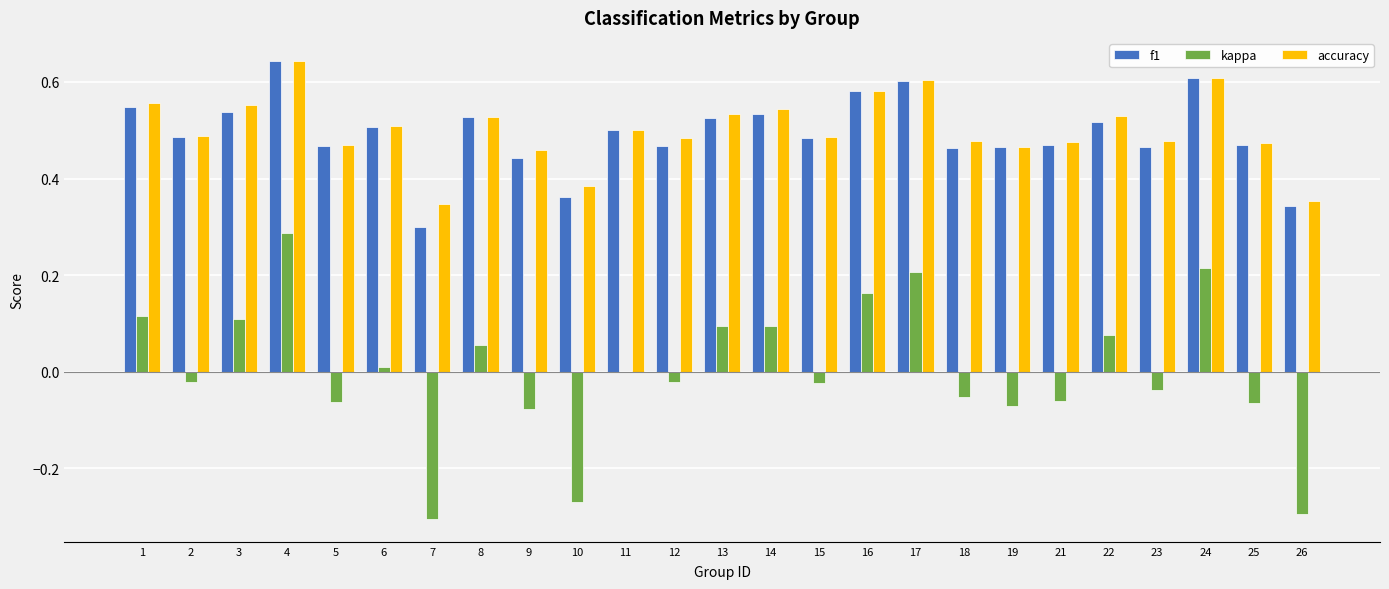

The value of kappa at 12 is -0.0. True or false?

True